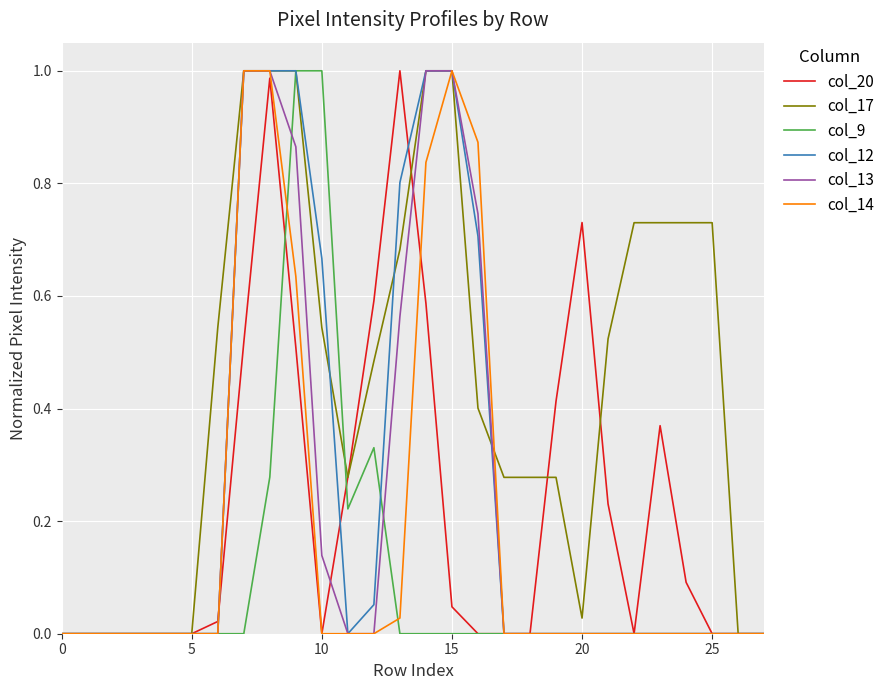

Which series has the largest total across all categories?

col_17